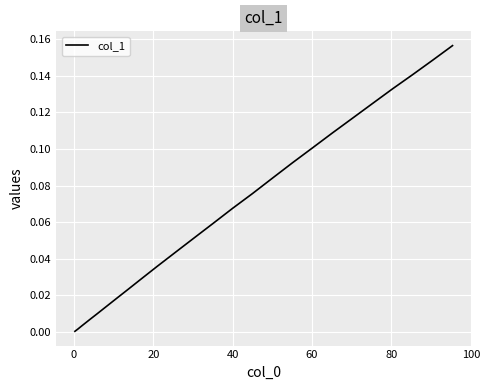

What is the average value?

0.1